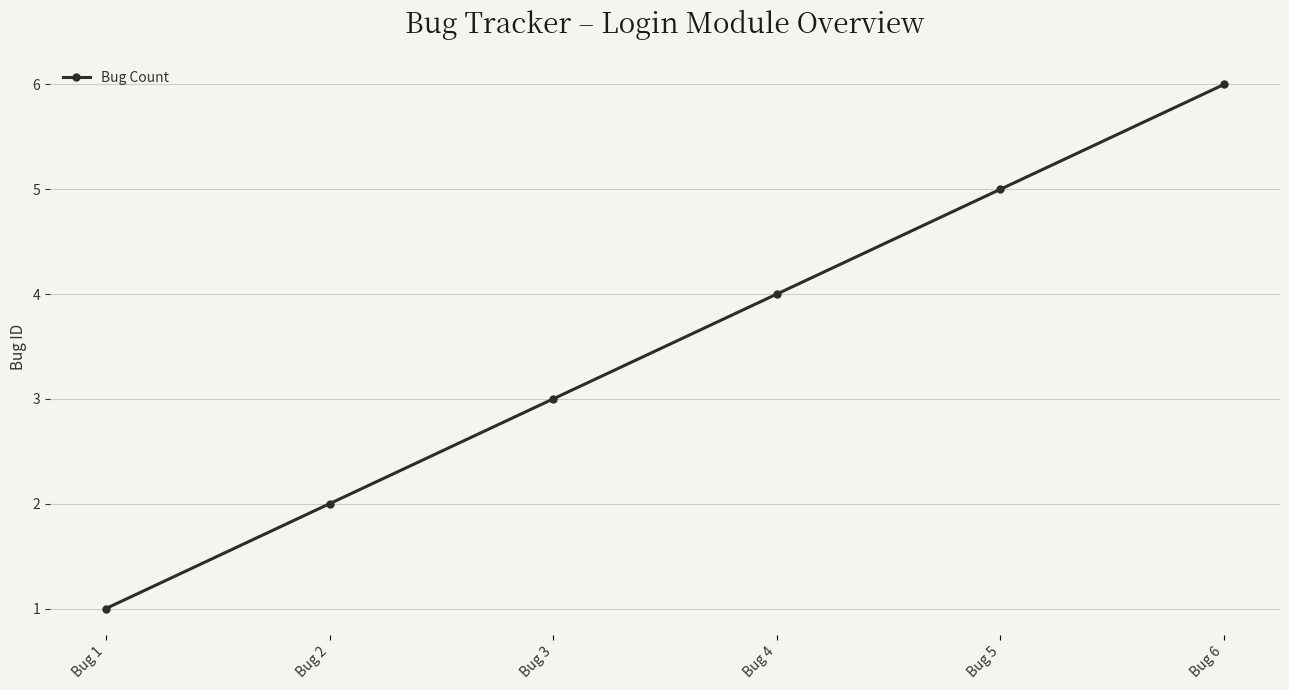

Reading left to right, transcribe all the data shown in this chart.

Bug 1=1	Bug 2=2	Bug 3=3	Bug 4=4	Bug 5=5	Bug 6=6